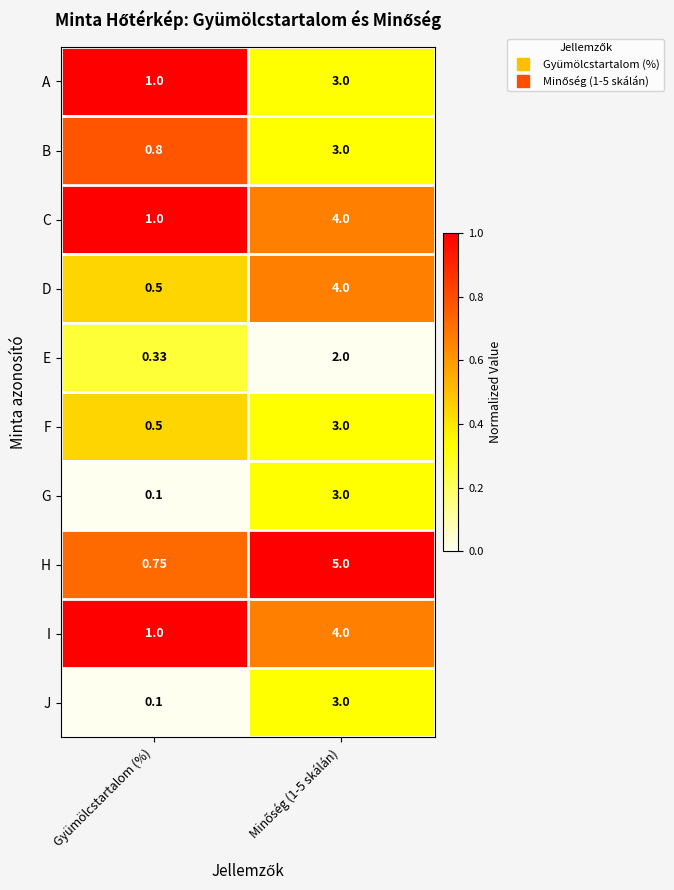

What is the total value across all series at Gyümölcstartalom (%)?

6.1